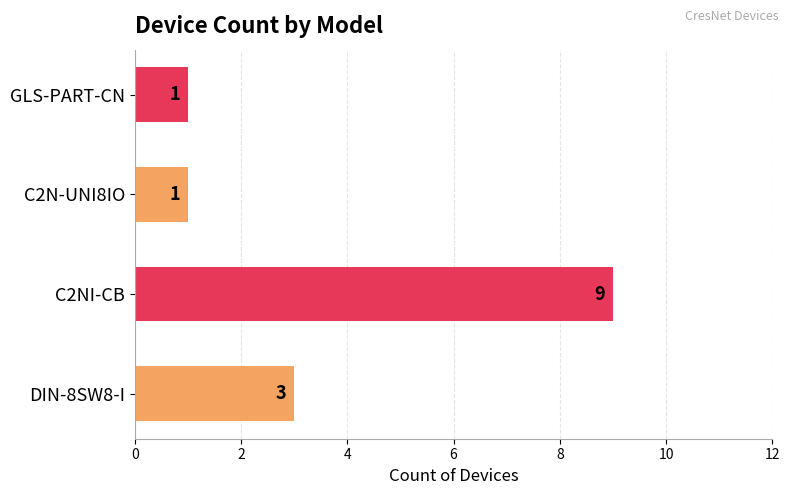

Is it true that the value at DIN-8SW8-I is 3?

True